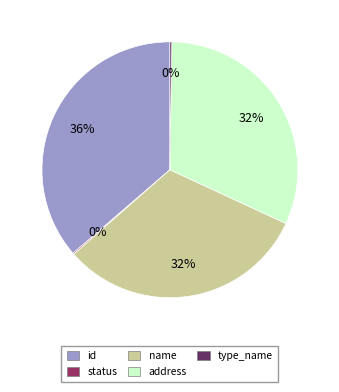

The id slice represents 27% of the pie. True or false?

False